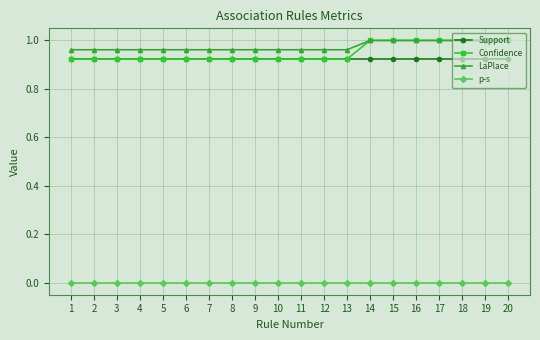

The Support series shows 0.5 at 2. True or false?

False